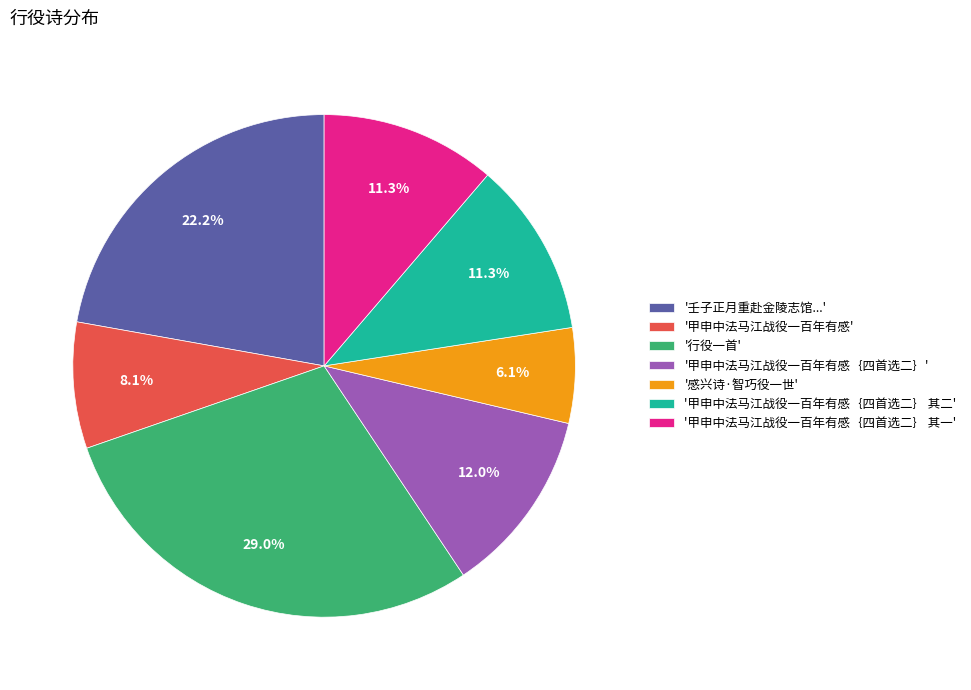

Does any single category account for the majority?

No